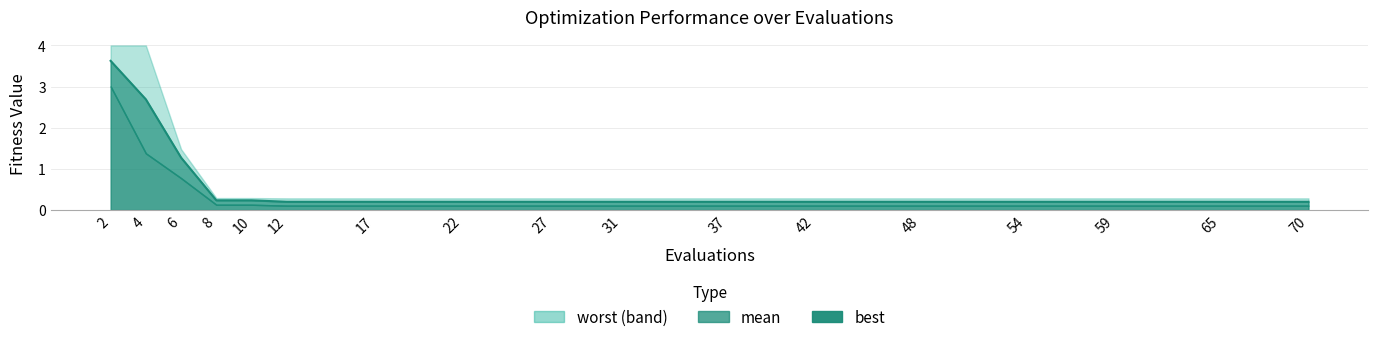

Which series has the largest total across all categories?

worst